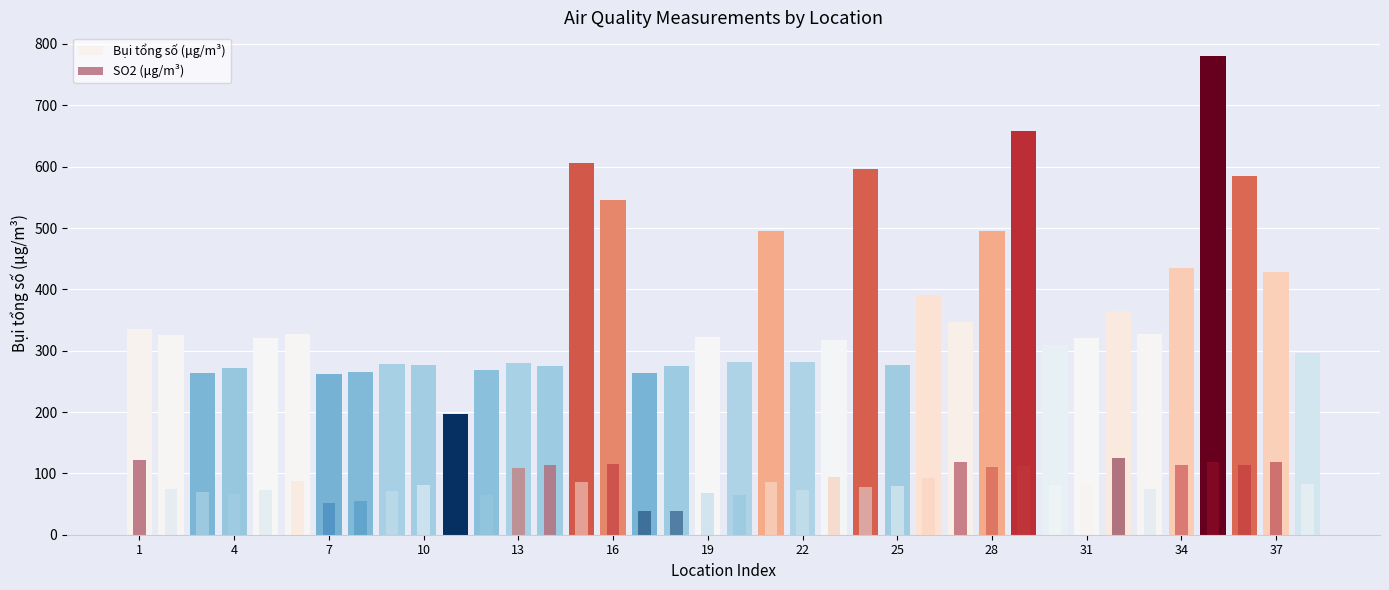

What is the approximate value of SO2 (μg/m³) at 23, to the nearest 5?

75